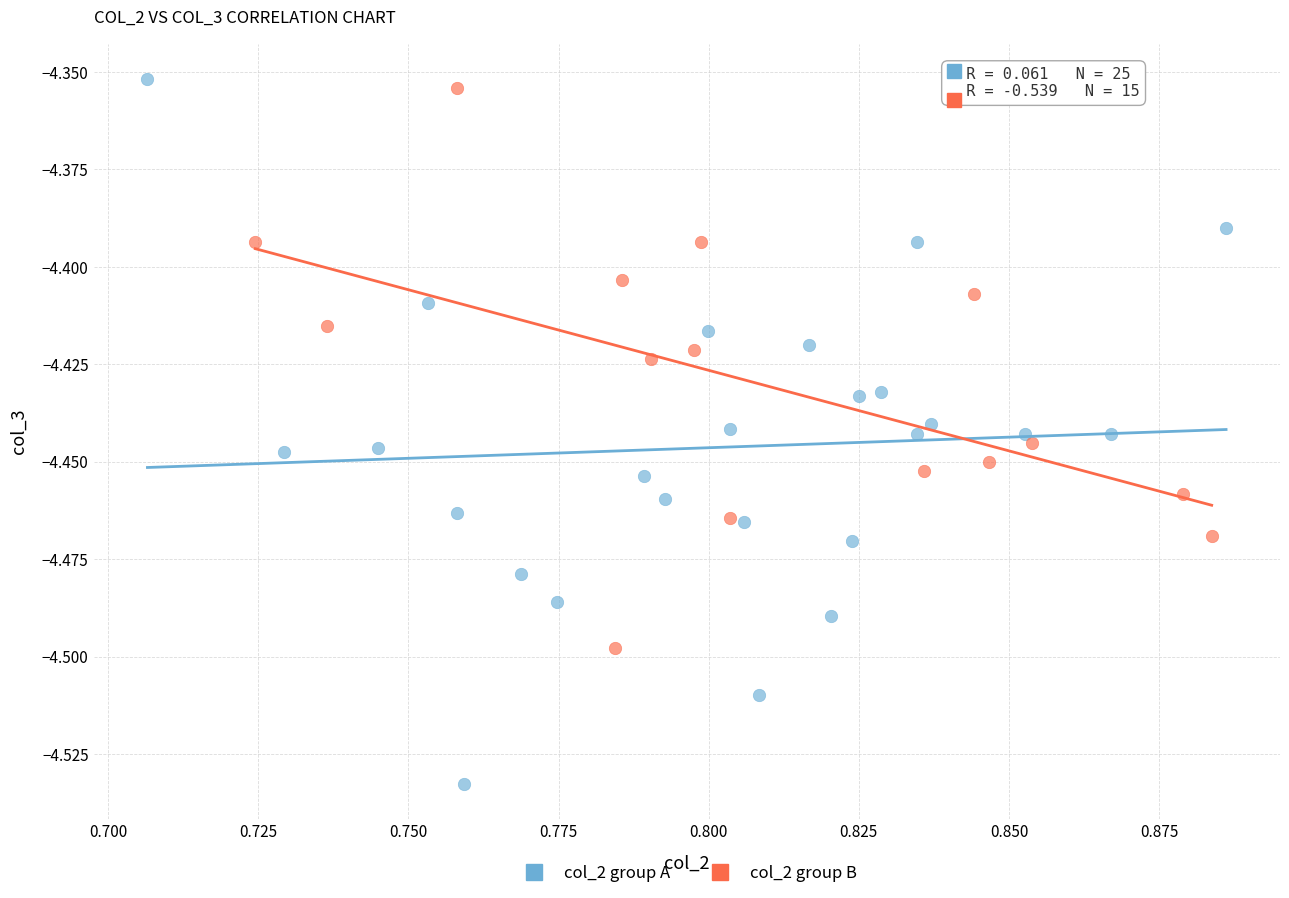

What are all the series names shown in the legend?

col_2 group A, col_2 group B